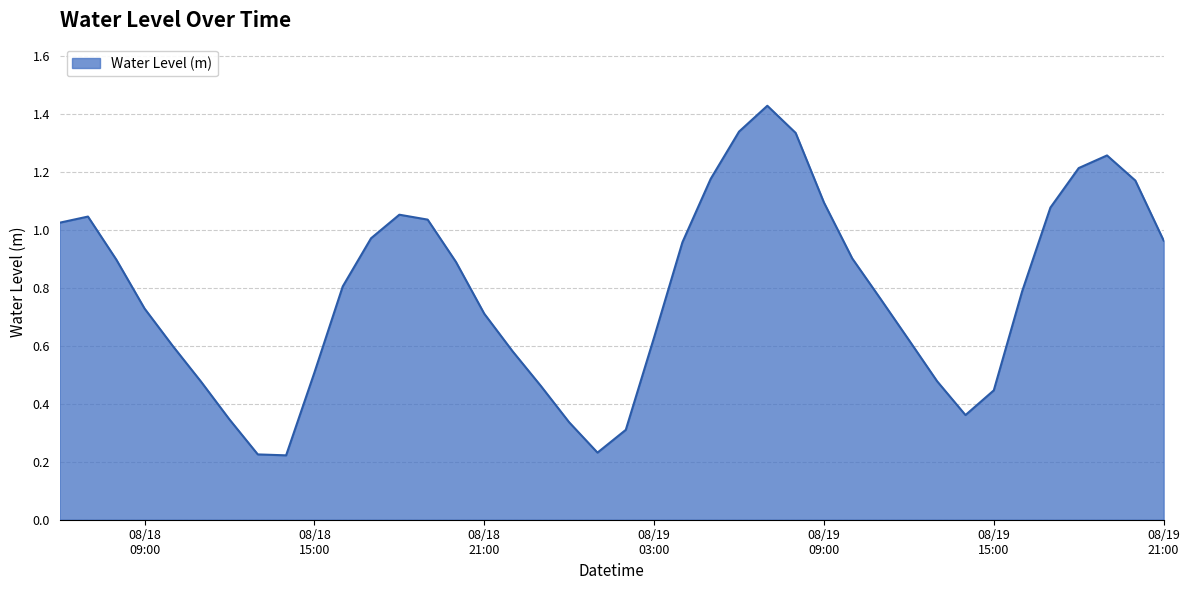

List the labels in order of value, smallest first.

2024-08-18 14:00:00, 2024-08-18 13:00:00, 2024-08-19 01:00:00, 2024-08-19 02:00:00, 2024-08-19 00:00:00, 2024-08-18 12:00:00, 2024-08-19 14:00:00, 2024-08-19 15:00:00, 2024-08-18 23:00:00, 2024-08-18 11:00:00, 2024-08-19 13:00:00, 2024-08-18 15:00:00, 2024-08-18 22:00:00, 2024-08-18 10:00:00, 2024-08-19 12:00:00, 2024-08-19 03:00:00, 2024-08-18 21:00:00, 2024-08-18 09:00:00, 2024-08-19 11:00:00, 2024-08-19 16:00:00, 2024-08-18 16:00:00, 2024-08-18 20:00:00, 2024-08-18 08:00:00, 2024-08-19 10:00:00, 2024-08-19 04:00:00, 2024-08-19 21:00:00, 2024-08-18 17:00:00, 2024-08-18 06:00:00, 2024-08-18 19:00:00, 2024-08-18 07:00:00, 2024-08-18 18:00:00, 2024-08-19 17:00:00, 2024-08-19 09:00:00, 2024-08-19 20:00:00, 2024-08-19 05:00:00, 2024-08-19 18:00:00, 2024-08-19 19:00:00, 2024-08-19 08:00:00, 2024-08-19 06:00:00, 2024-08-19 07:00:00